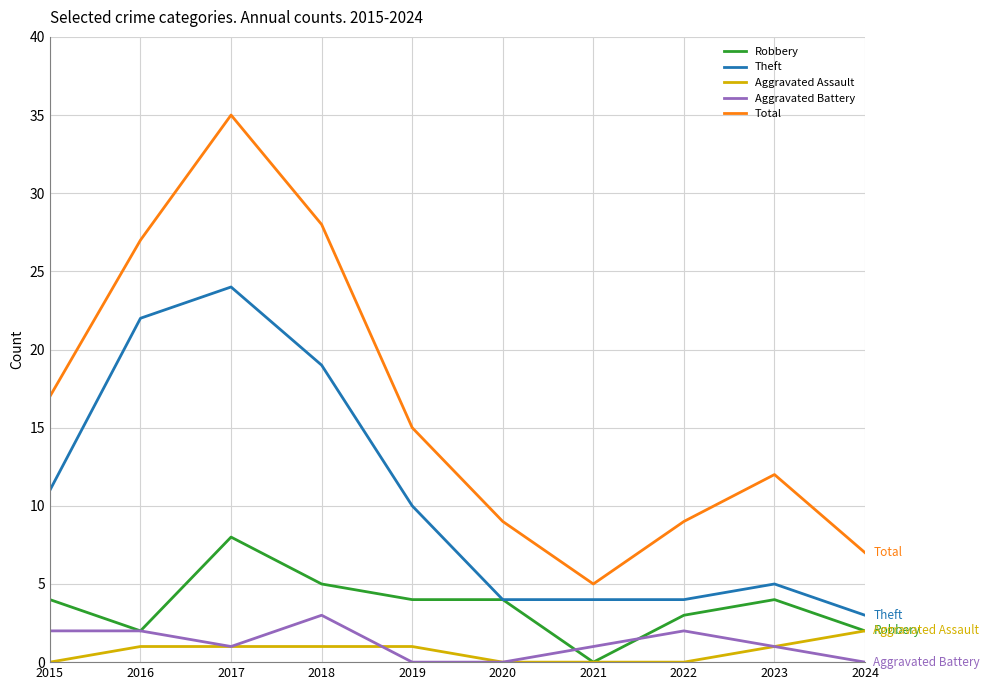

What is the difference between the highest and lowest values at 2018?

27